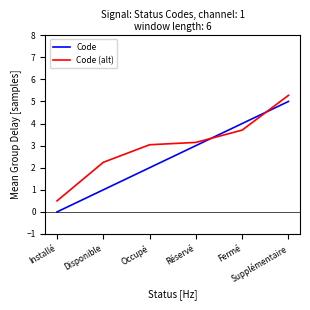

Read the Code value at Disponible.

1.0